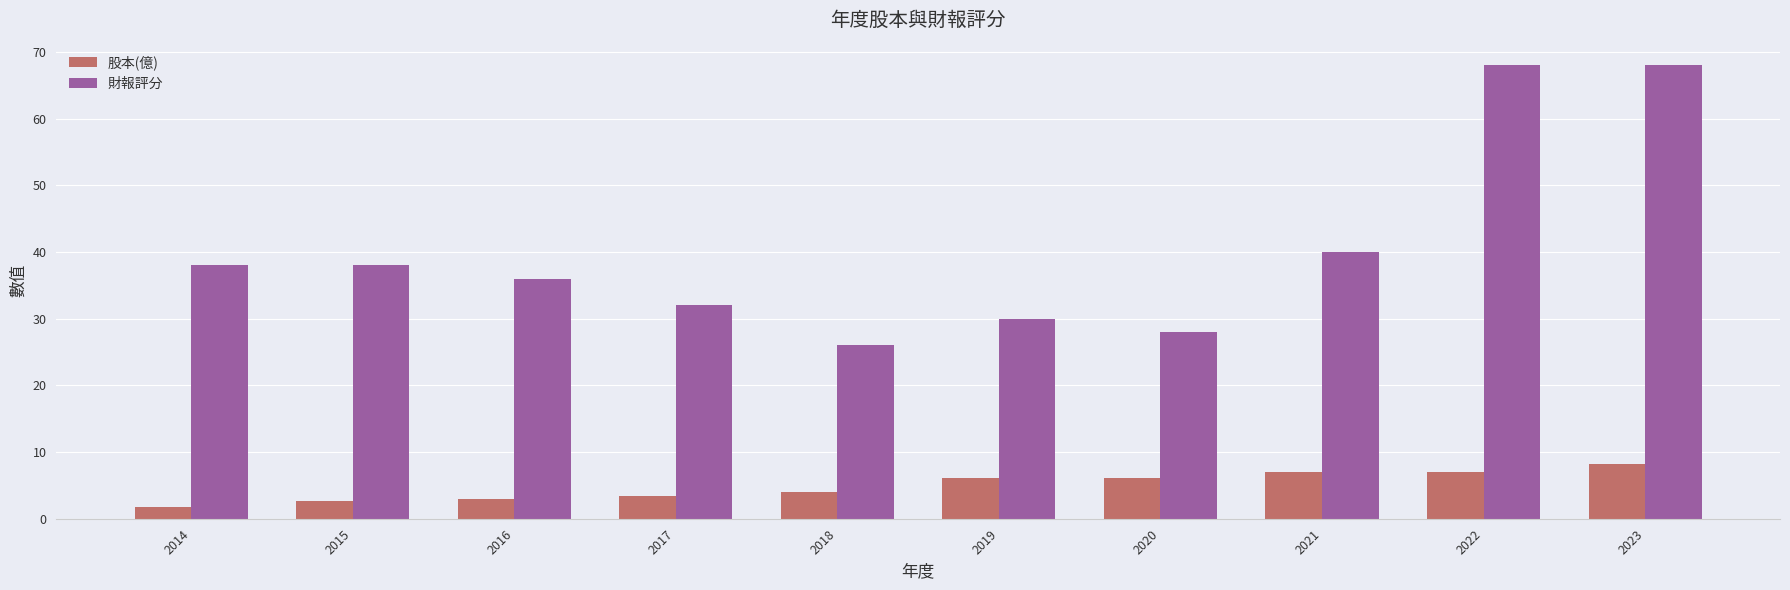

Rank the series by their maximum value, from highest to lowest.

財報評分, 股本(億)